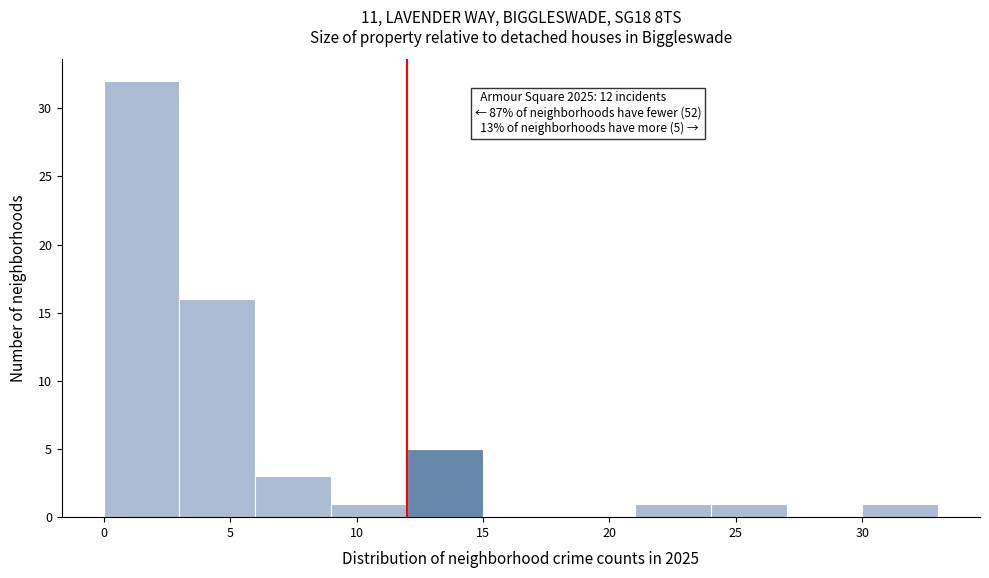

Which range on the x-axis has the tallest bar?

0 to 3